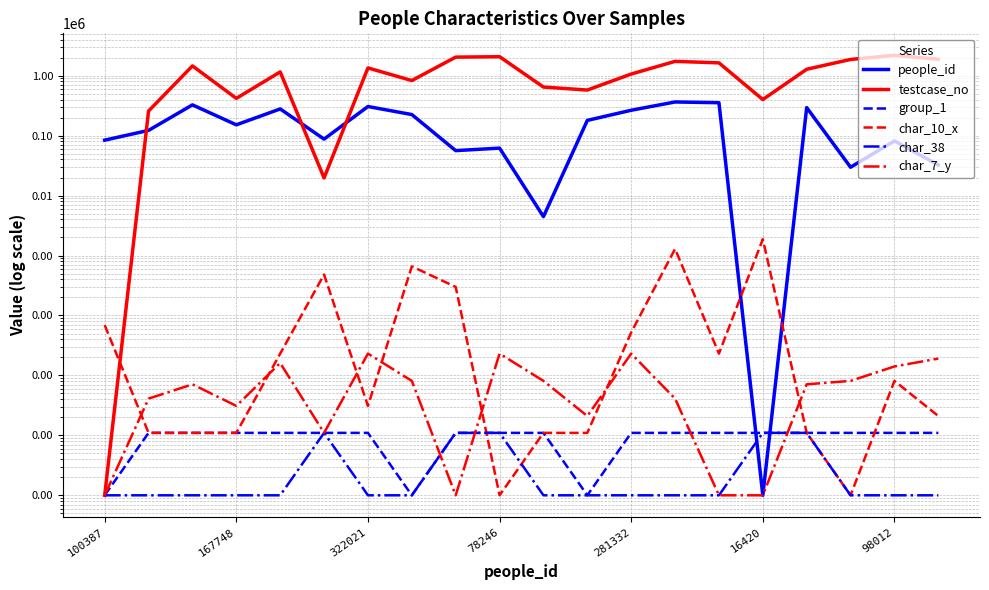

At which category is the sum across all series the highest?

98012